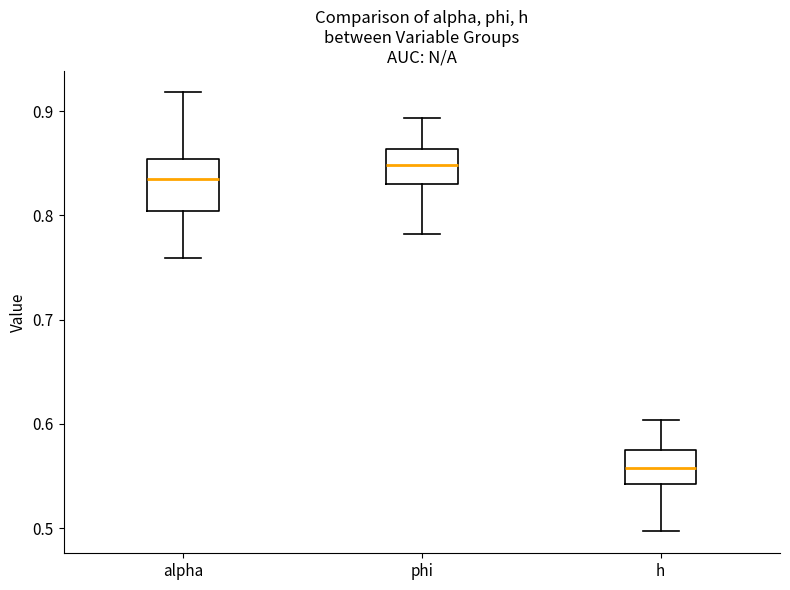

Comparing the boxes themselves (not the whiskers), which one is the tallest?

alpha